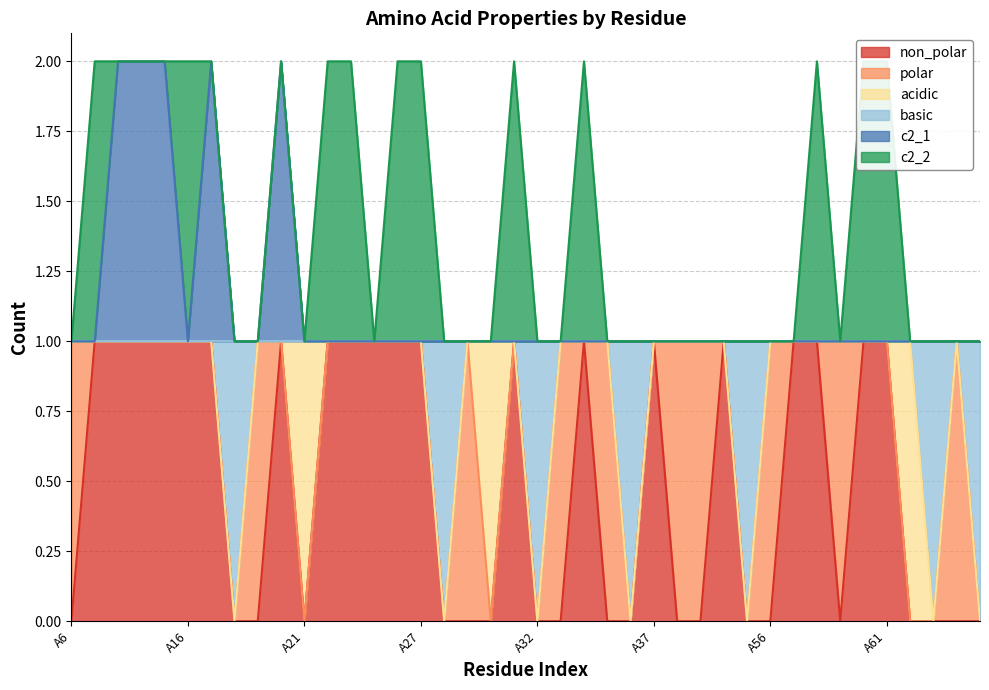

What is the sum of the c2_1 values at A61 and A58?

2